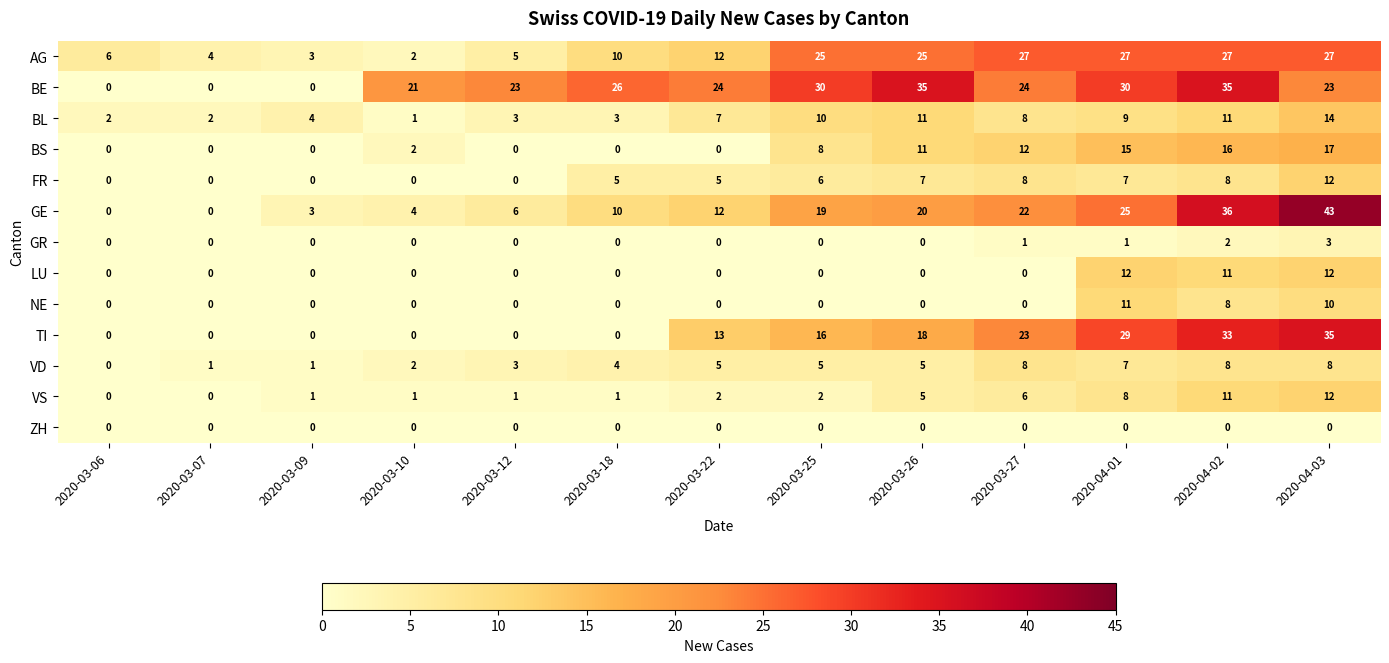

What is the total value across all series at 2020-03-09?

12